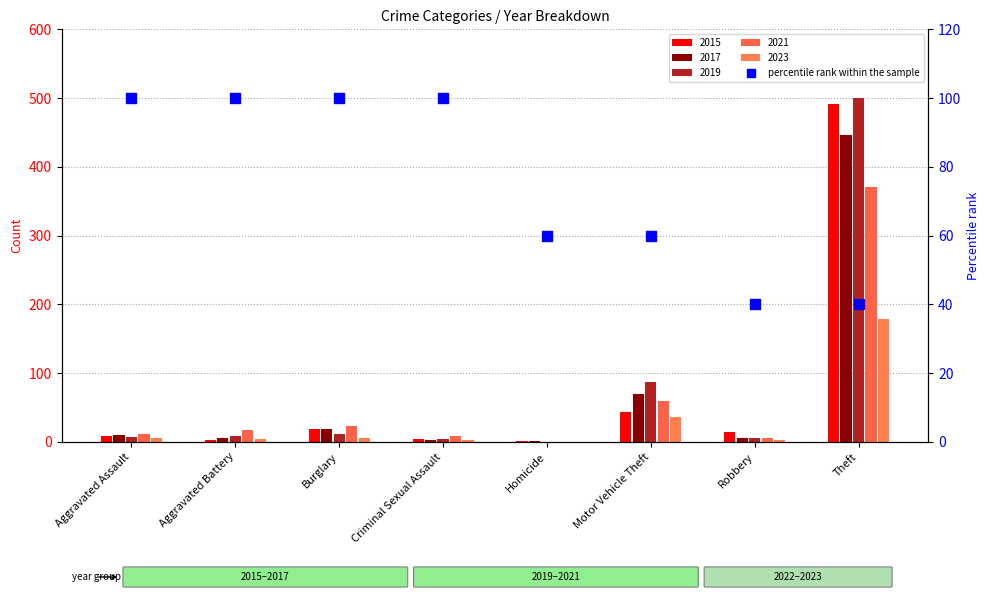

Between Burglary and Homicide, which is larger?

Burglary